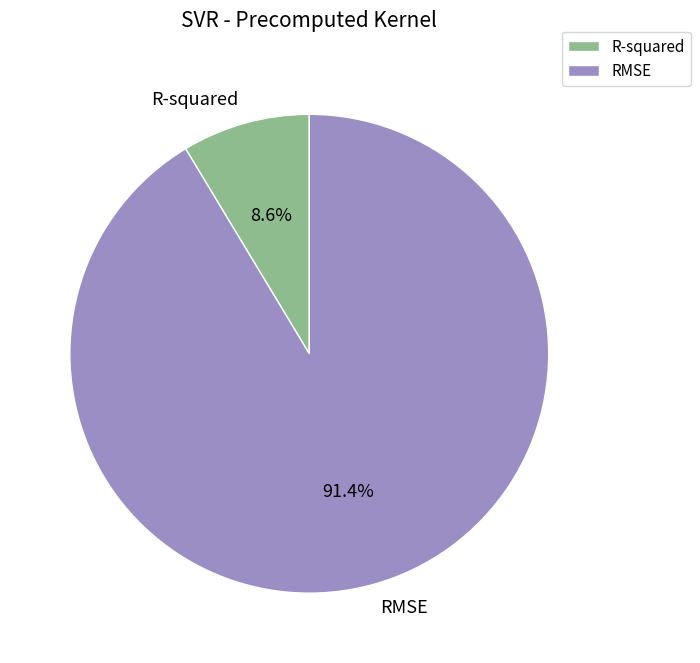

Which has a higher value, R-squared or RMSE?

RMSE